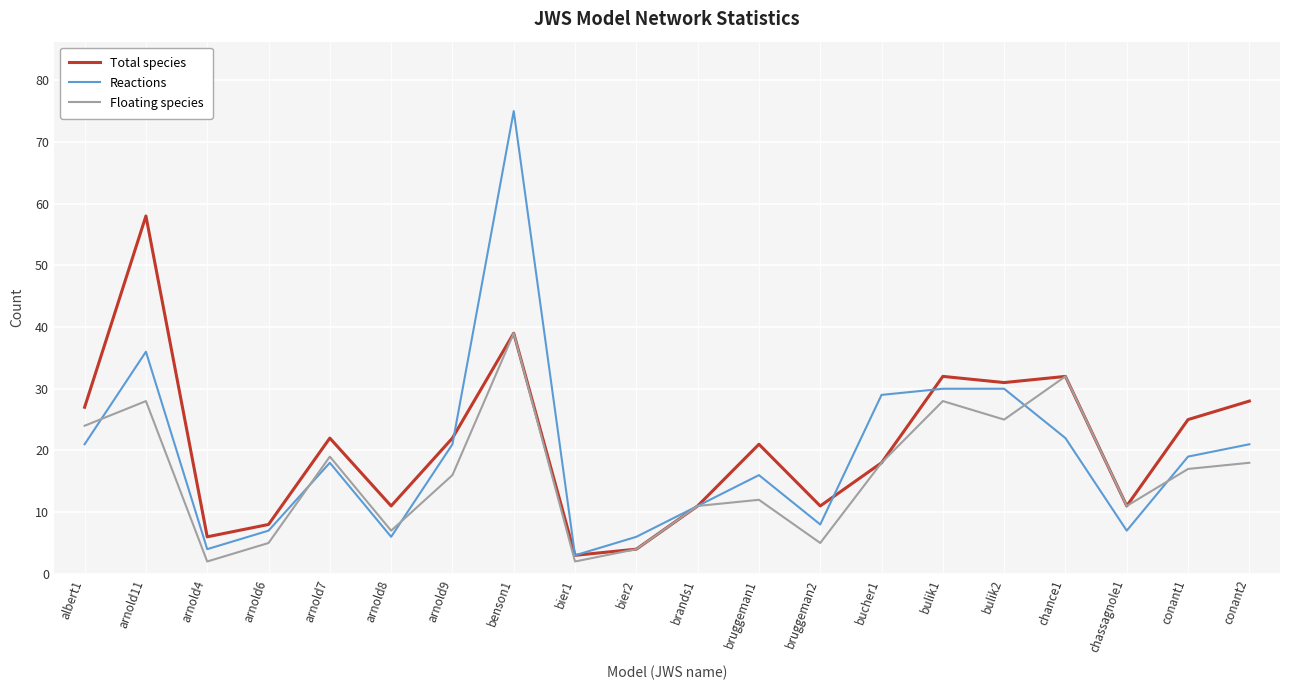

List the series in order of their peak value, lowest first.

Floating species, Total species, Reactions